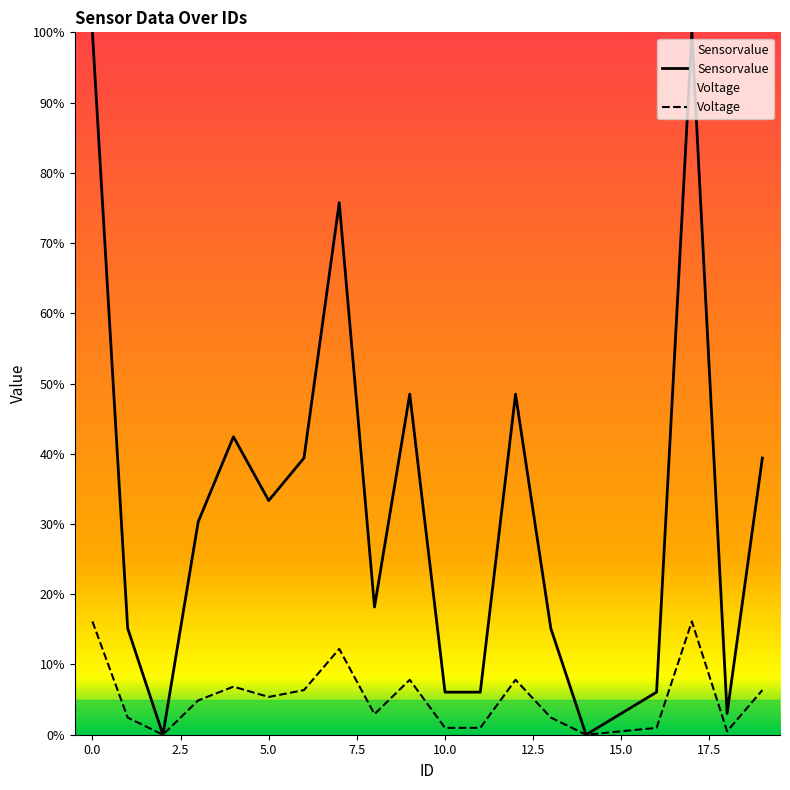

True or false: Voltage and Sensorvalue intersect in this chart.

False